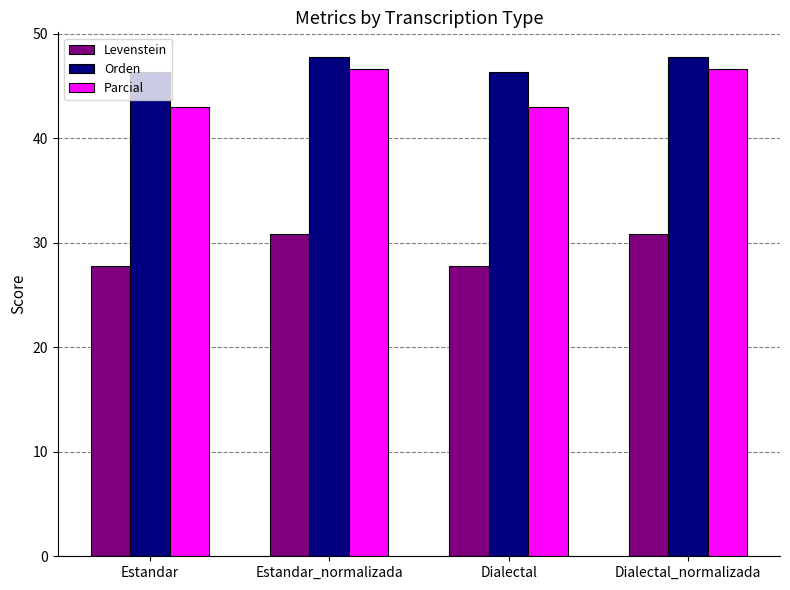

What is the total value across all series at Estandar?

117.1